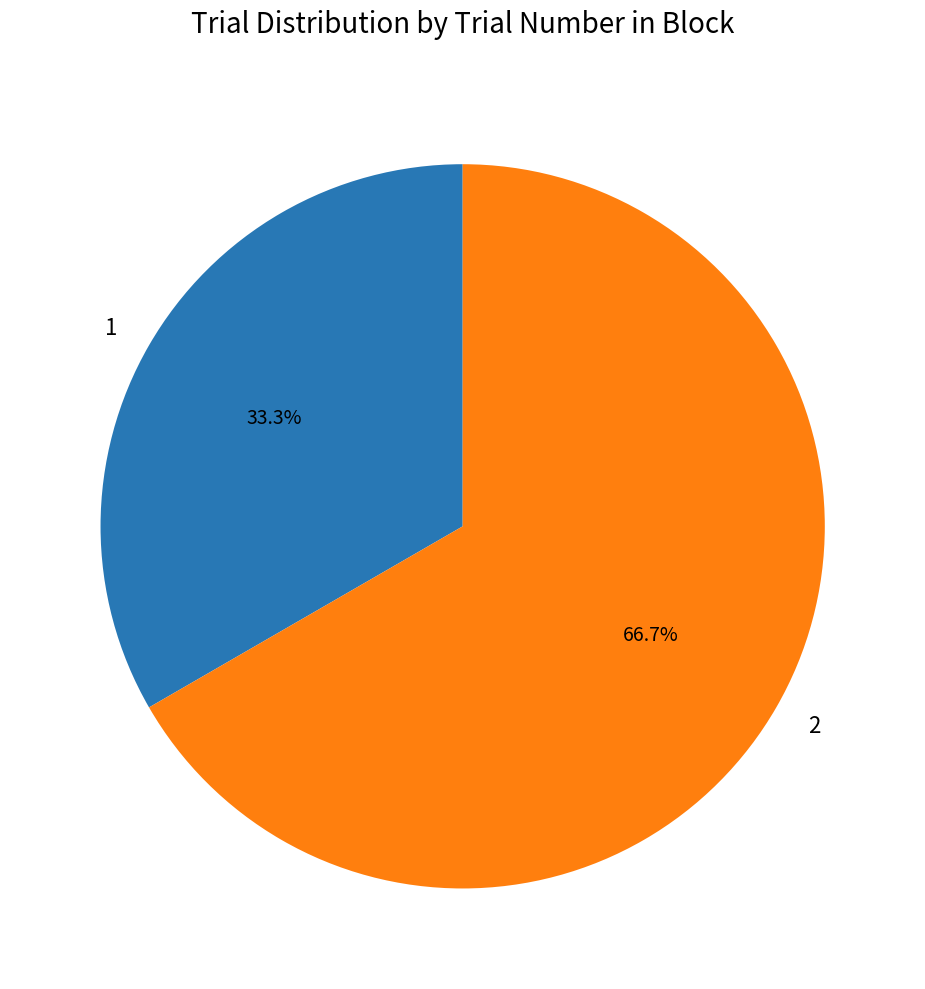

The 1 slice represents 46% of the pie. True or false?

False